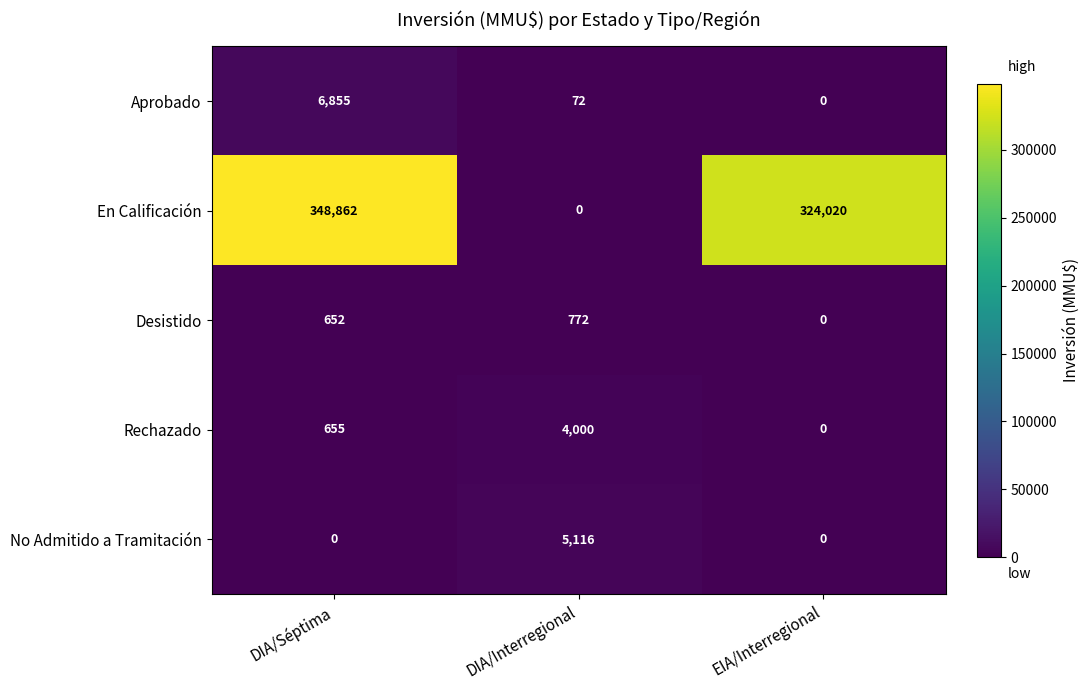

What is the sum of the No Admitido a Tramitación values at EIA/Interregional and DIA/Interregional?

5116